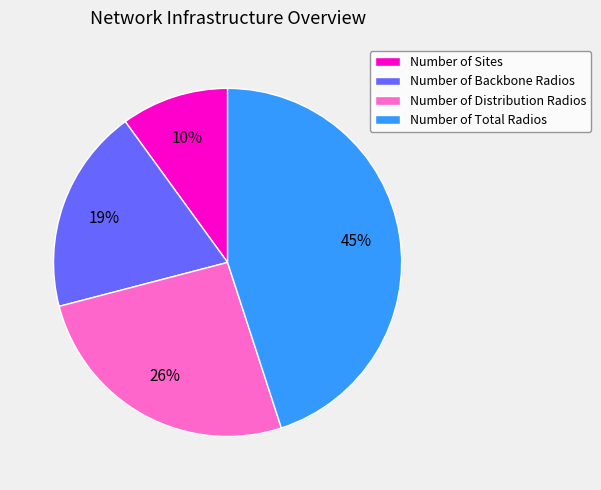

What percentage is the Number of Backbone Radios slice, to the nearest percent?

19%